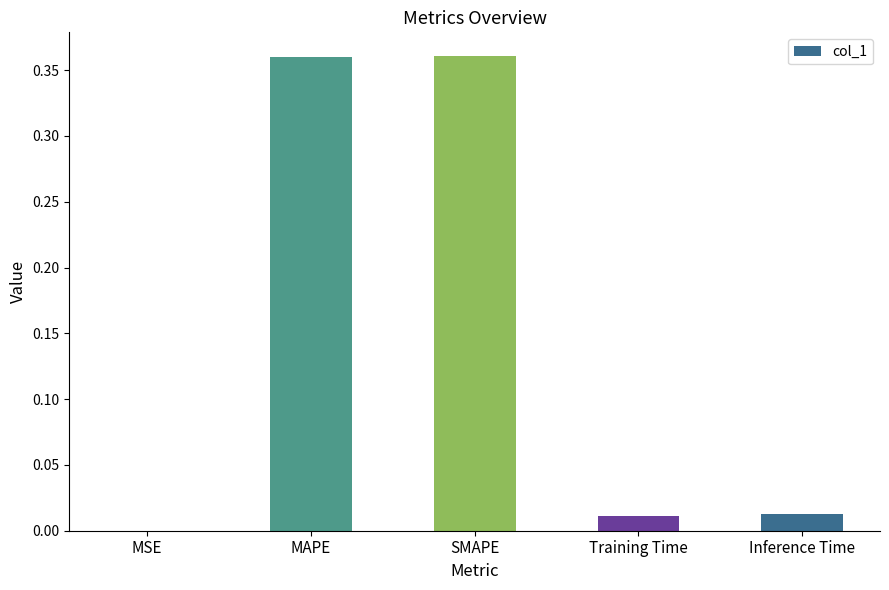

What is the average value?

0.1